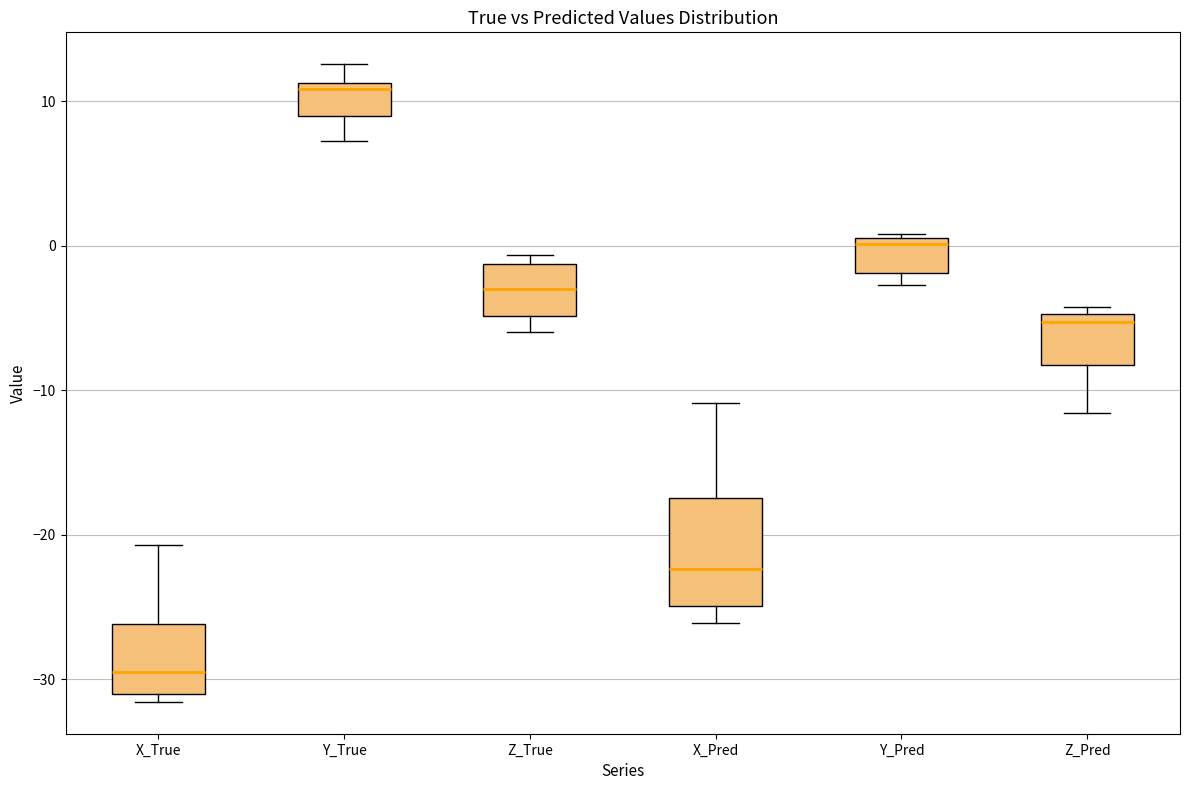

Which box's median line is the highest?

Y_True